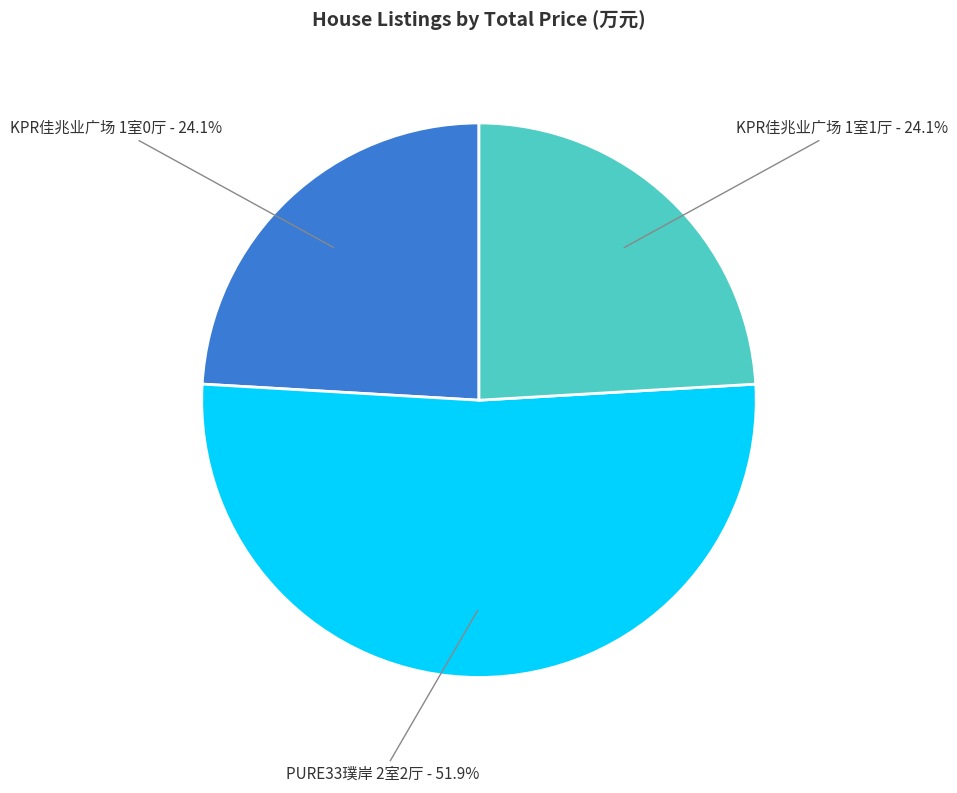

Is there any slice that represents more than half of the pie?

Yes